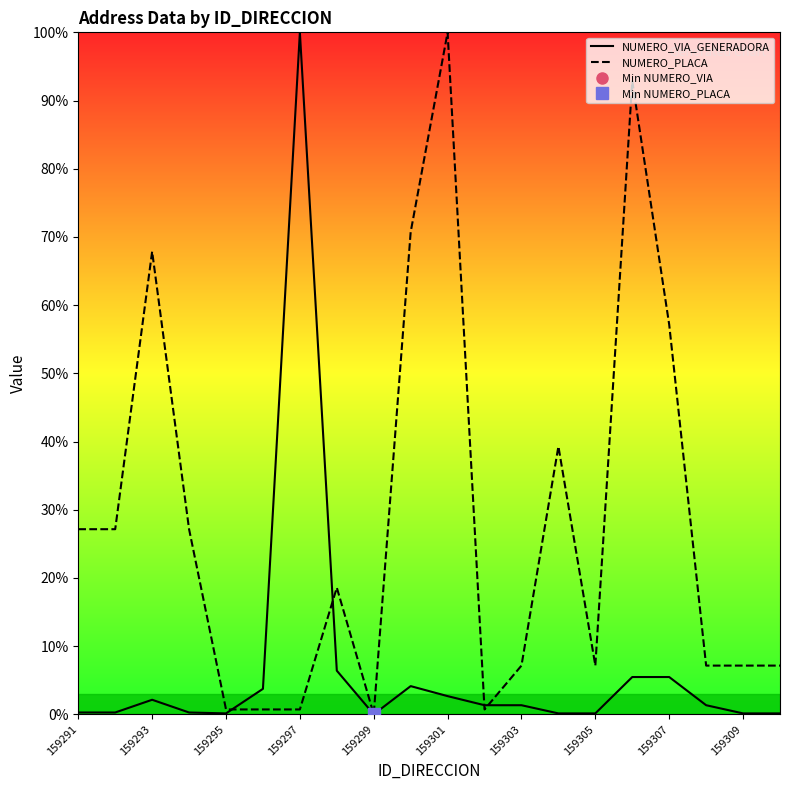

What is the maximum value for NUMERO_VIA_GENERADORA?

100.0